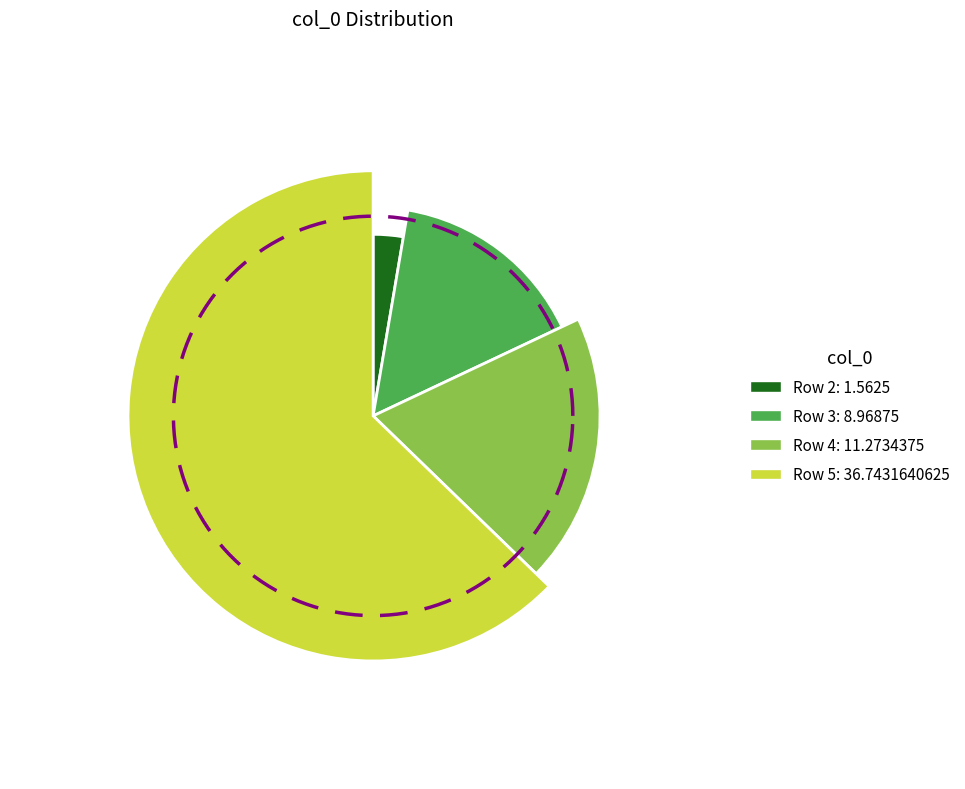

Count the number of slices in the pie.

4